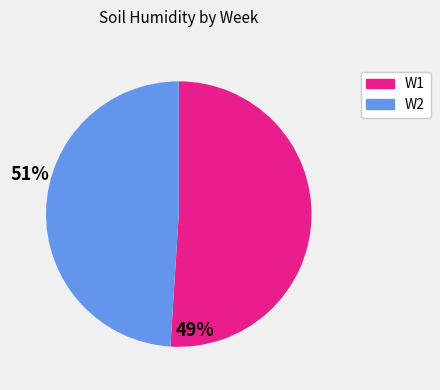

True or false: W1 accounts for 51% of the total.

True